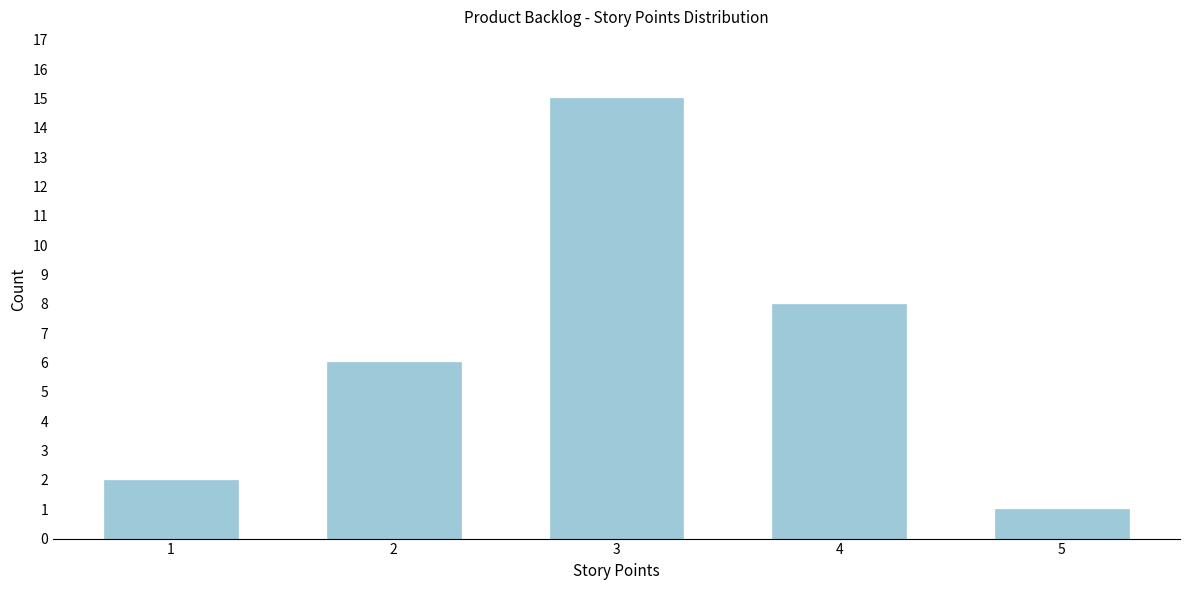

Reading right to left, transcribe all the data shown in this chart.

1	8	15	6	2